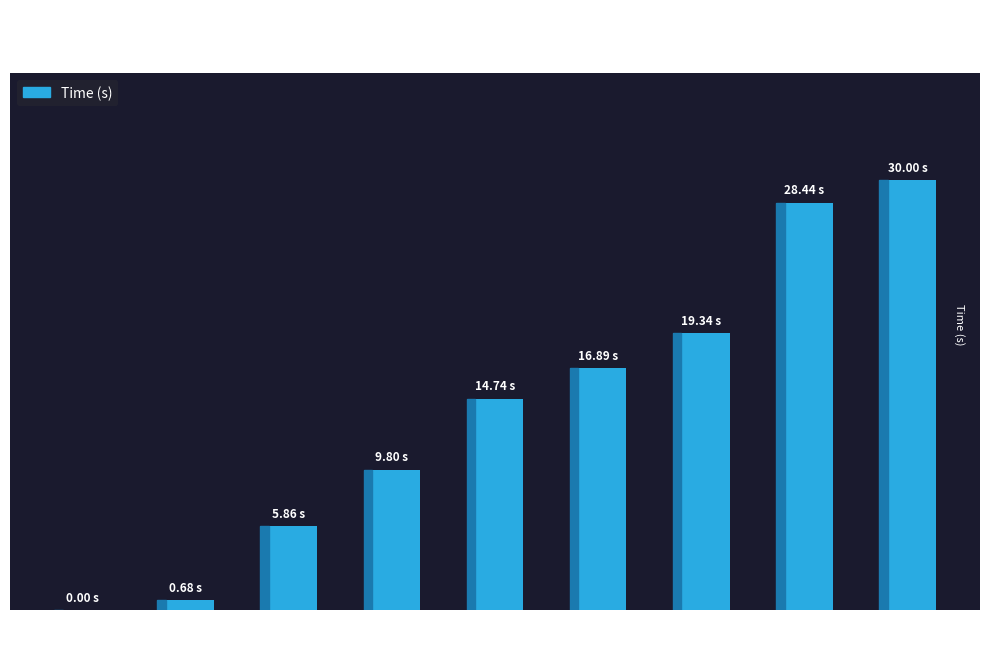

Rank the categories by value from lowest to highest.

1, 12, 22, 12, 22, 12, 22, 12, 2